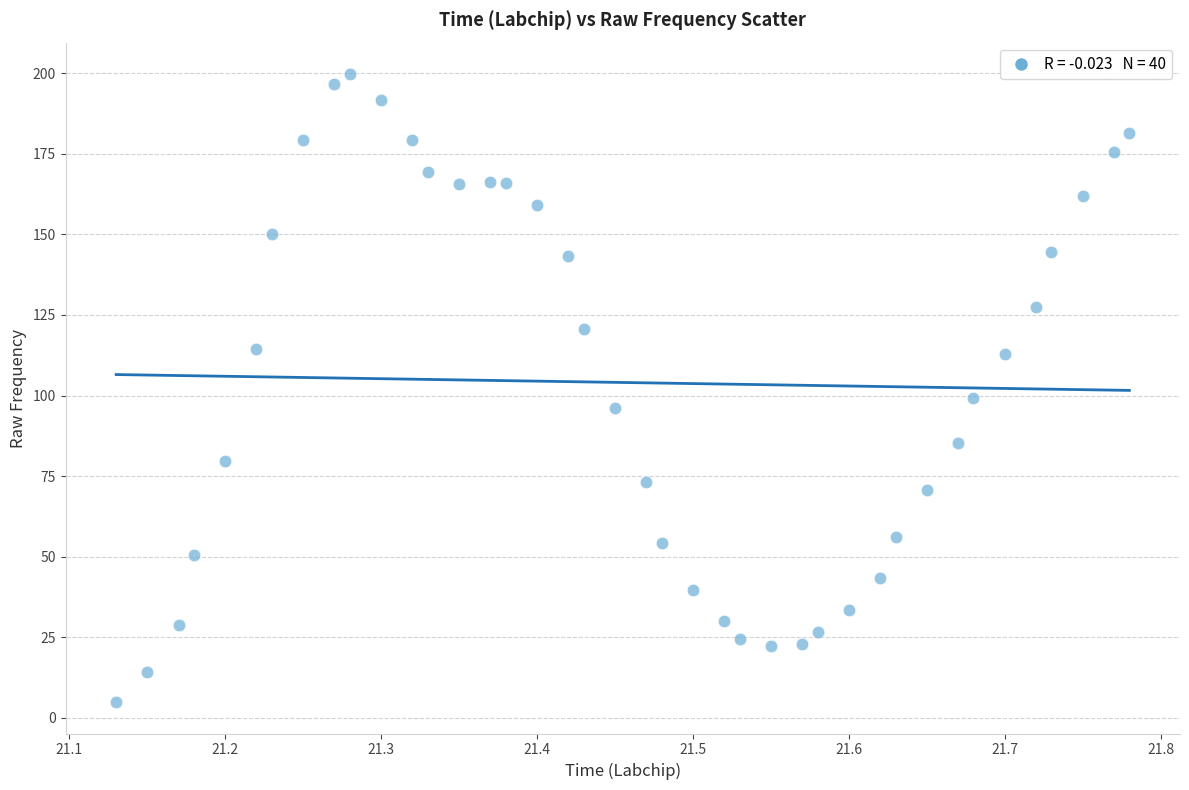

What is the range of Y values (max minus min)?

194.9